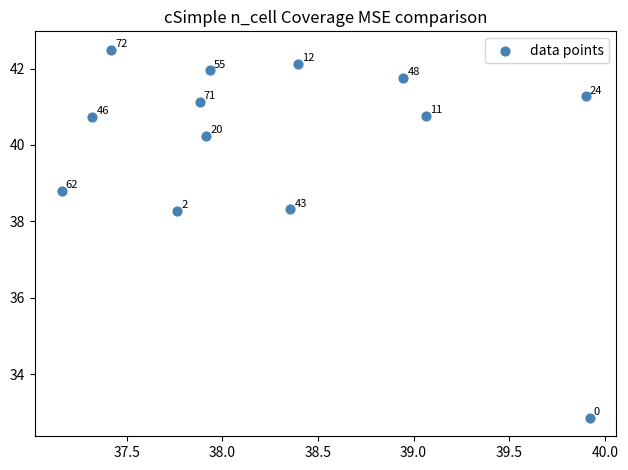

What Y value in the scatter plot is closest to 37?

38.3